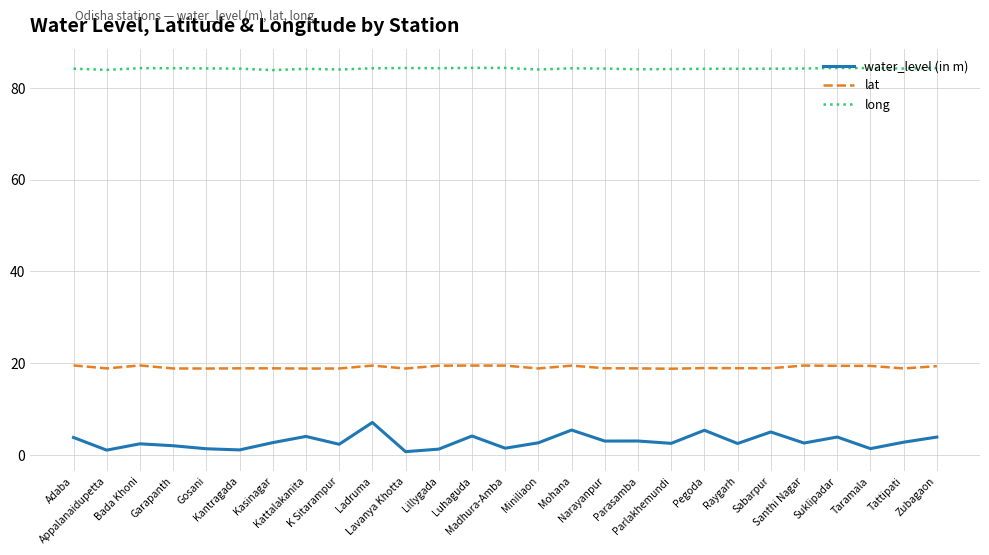

Rank the series by their average value, from highest to lowest.

long, lat, water_level (in m)